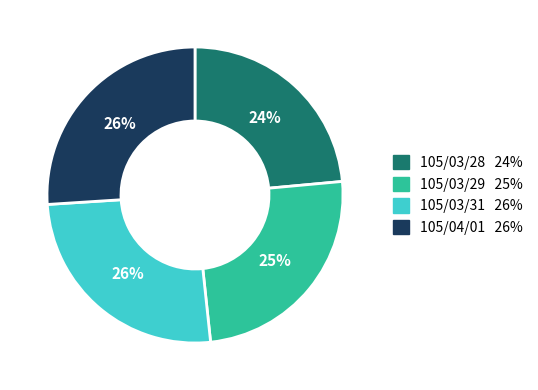

To the nearest percent, what is the average slice percentage?

25%